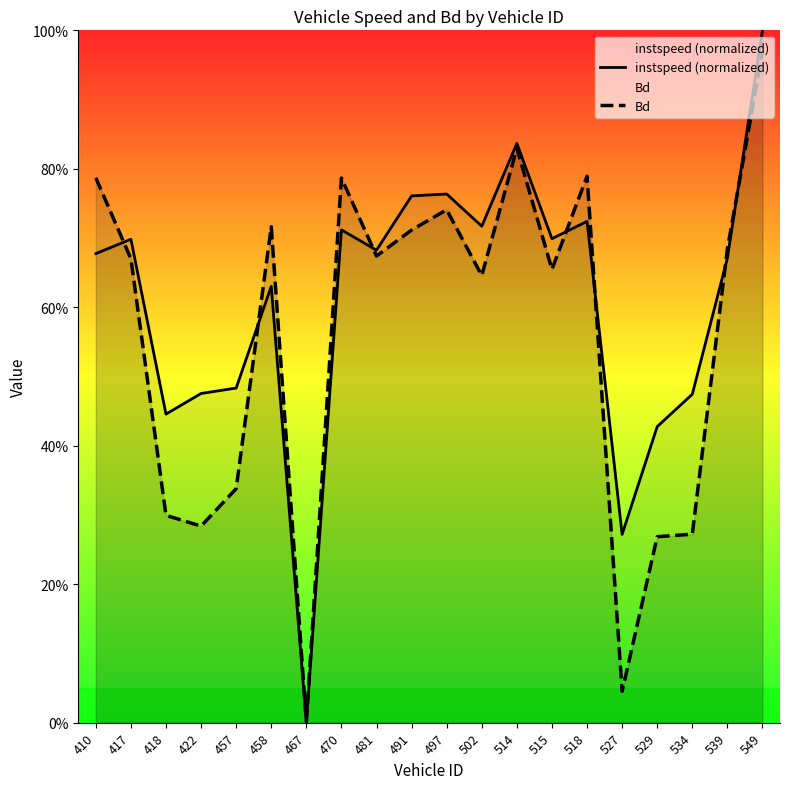

How many instspeed (normalized) values are between 0 and 1?

20